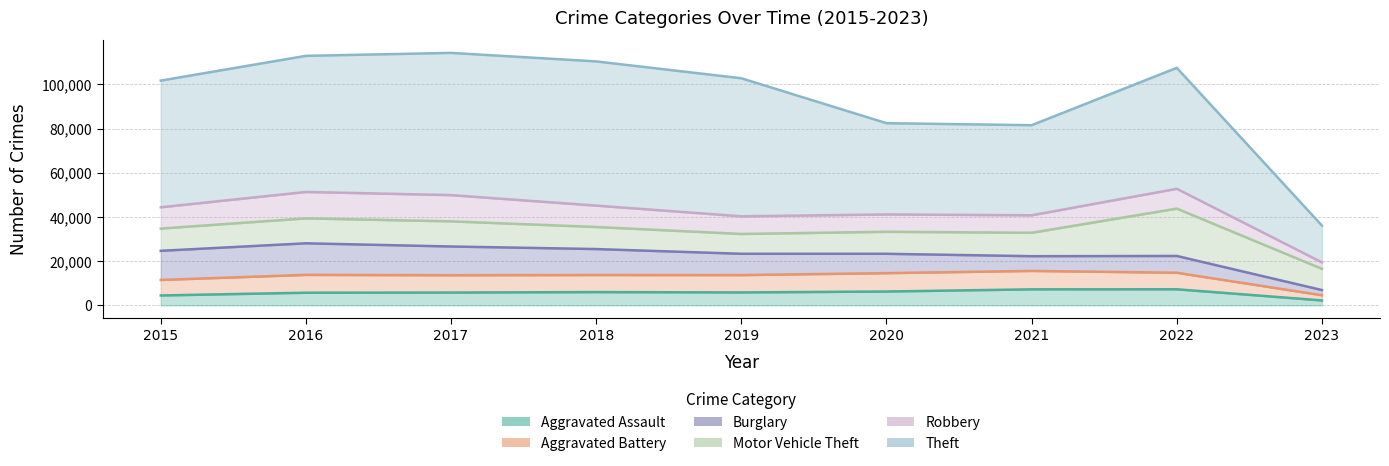

What are all the series names shown in the legend?

Aggravated Assault, Aggravated Battery, Burglary, Motor Vehicle Theft, Robbery, Theft